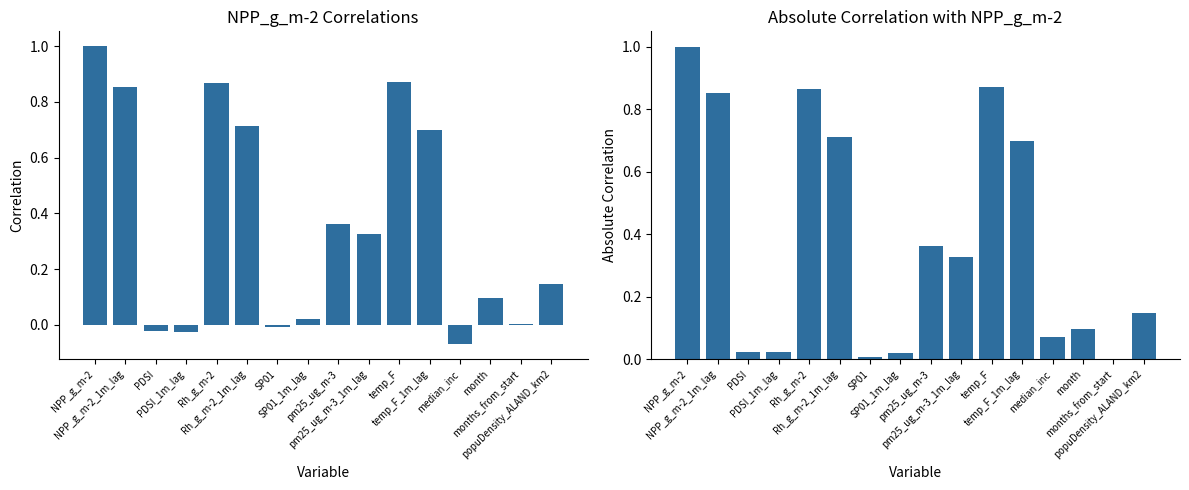

What is the average value of the NPP_g_m-2 (abs) series?

0.4